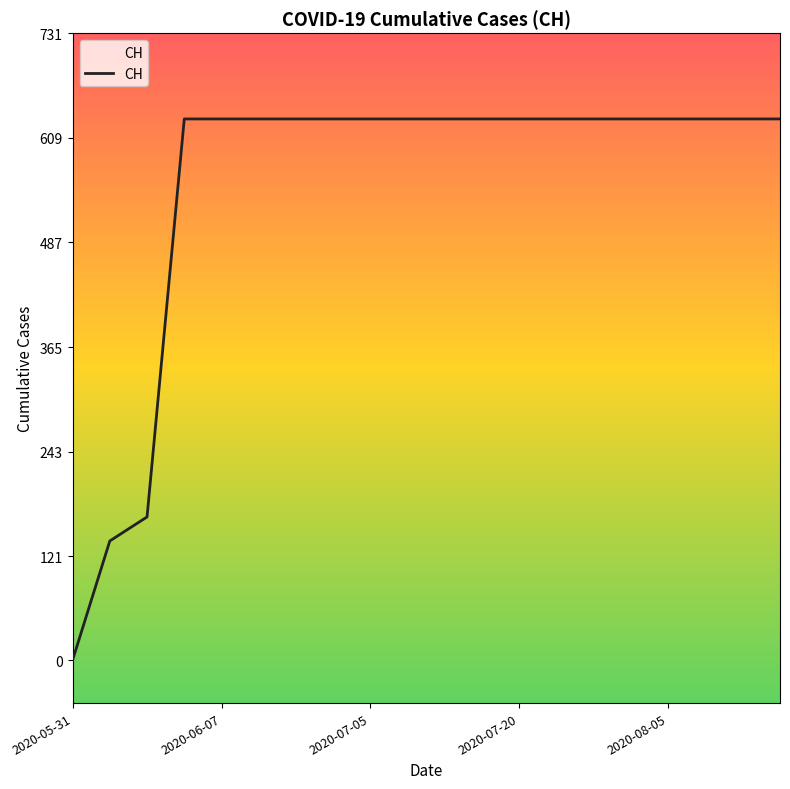

What is the difference between the maximum and minimum values?

631